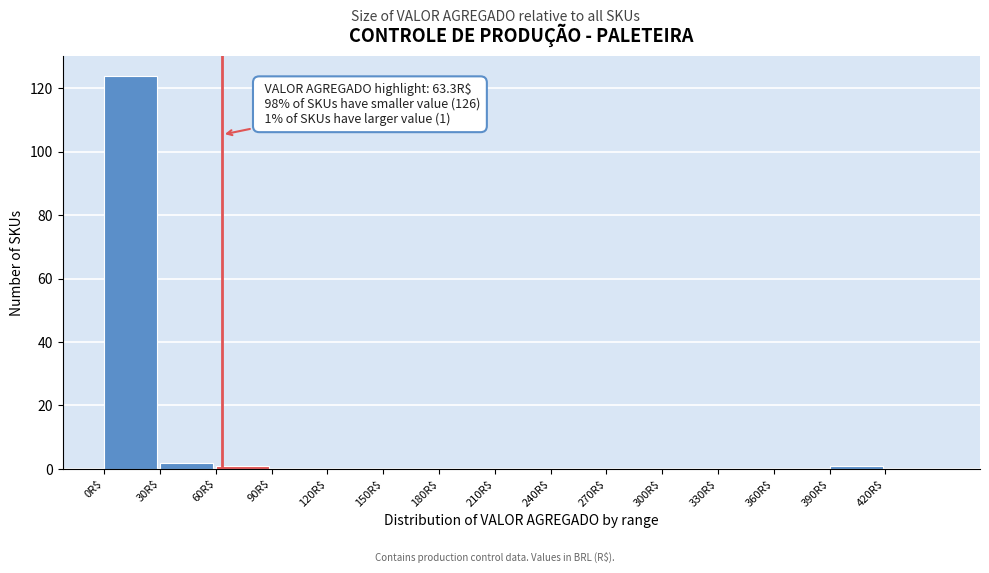

Over which range of the x-axis is the bar tallest?

0 to 30